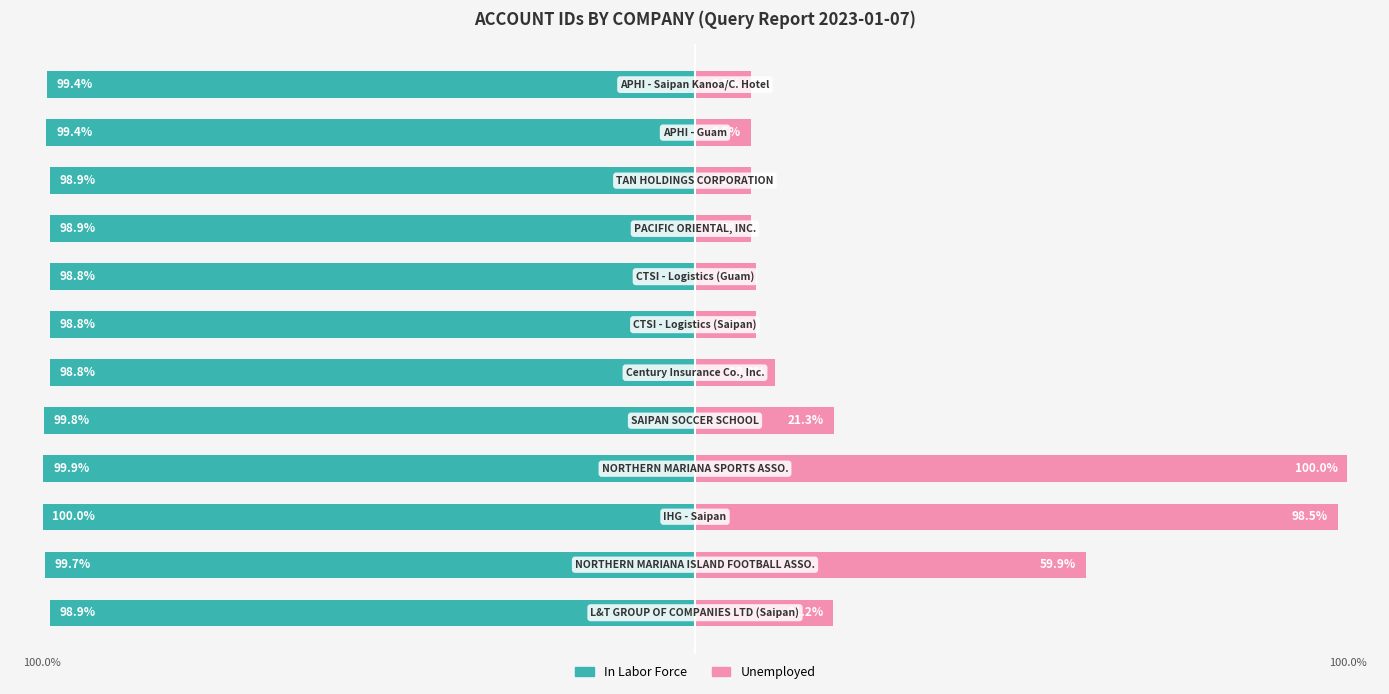

What is the sum of all Unemployed values?

366.0